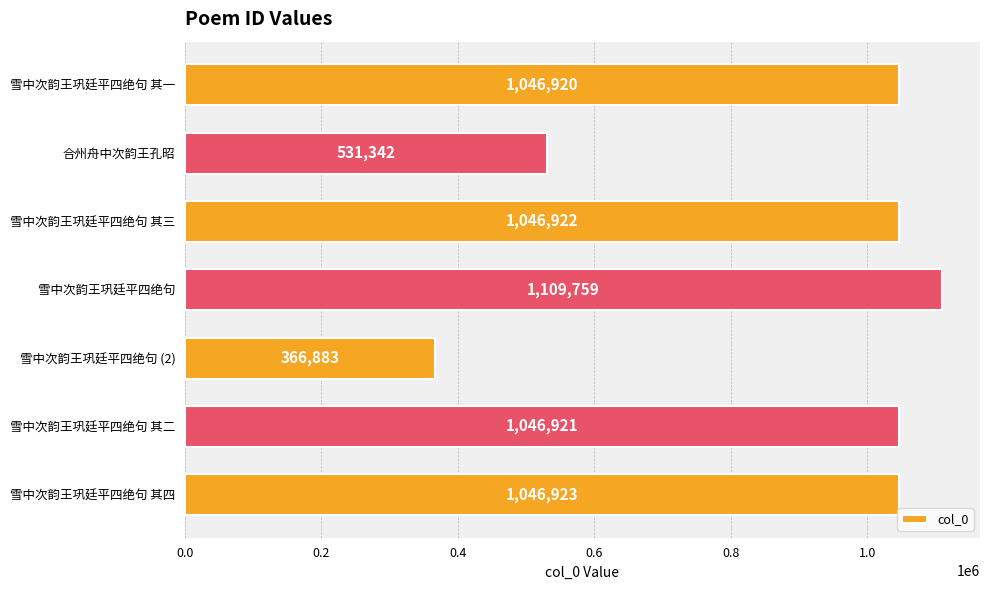

Which label corresponds to the largest value in the chart?

雪中次韵王巩廷平四绝句